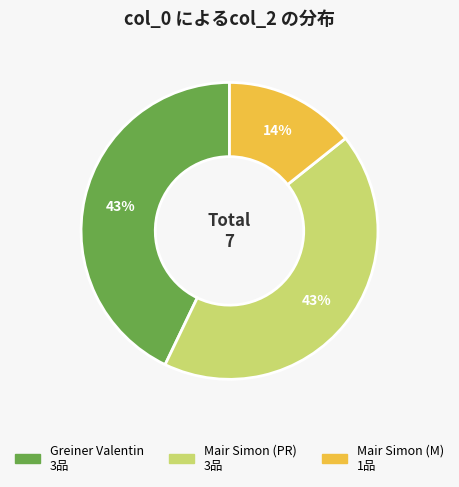

Does any single category account for the majority?

No